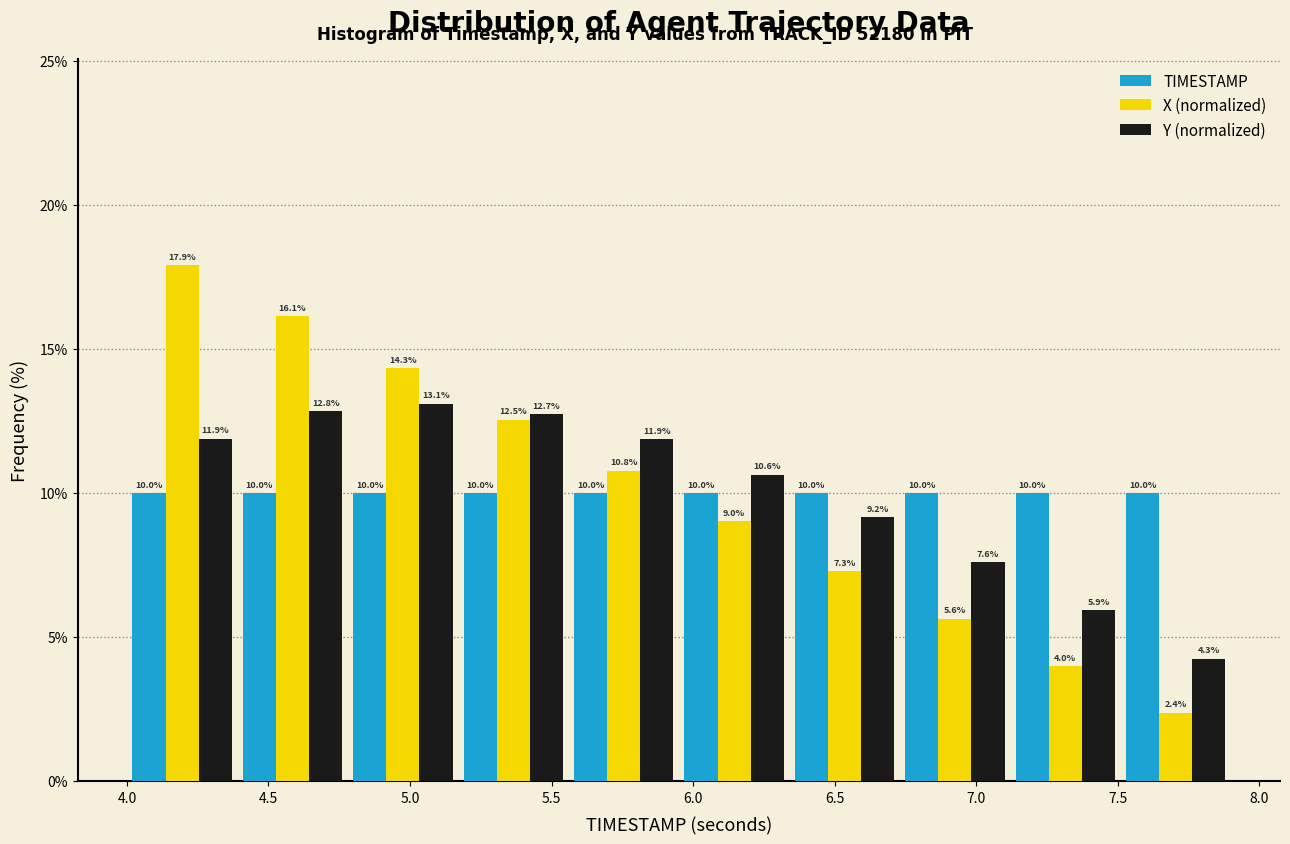

What is the height of the TIMESTAMP bar covering 7.51 to 7.90 on the x-axis? The bar edges are not printed on the chart, so give them approximately, as read against the axis.

10.0